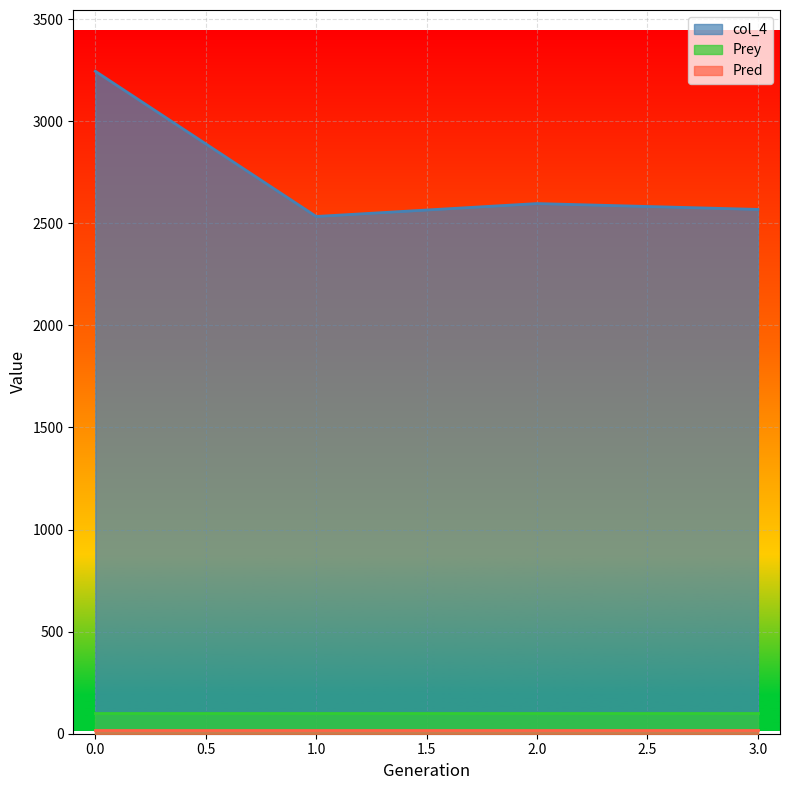

At how many categories does at least one series exceed 1054?

4